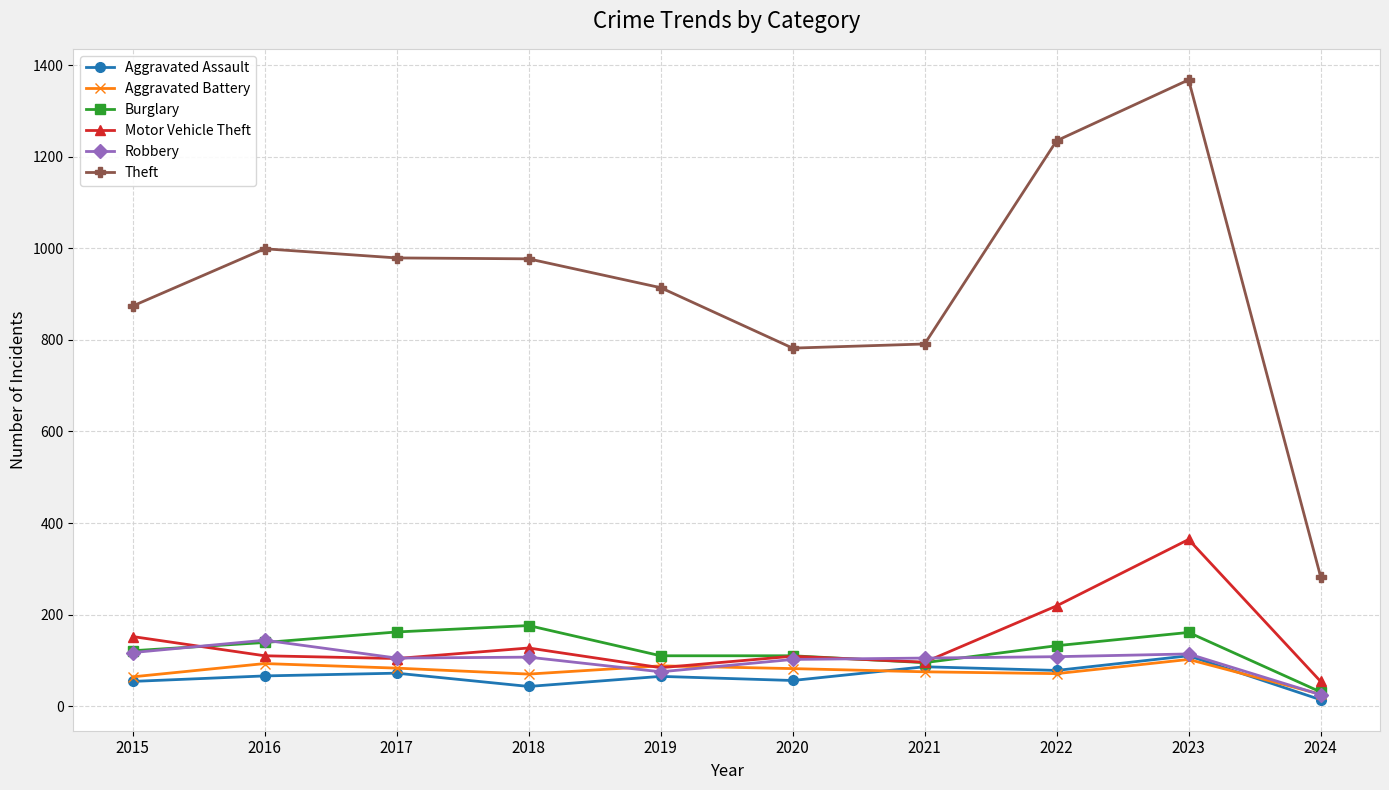

True or false: Burglary and Theft cross at least once.

False